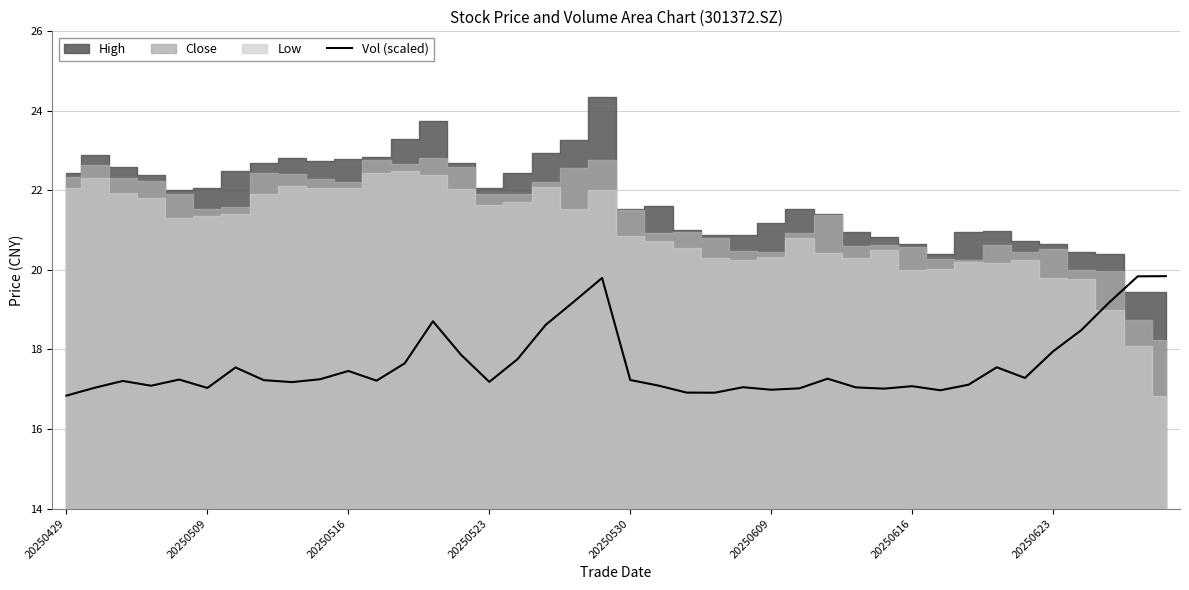

True or false: there are more than 0 points higher than both neighbors.

True